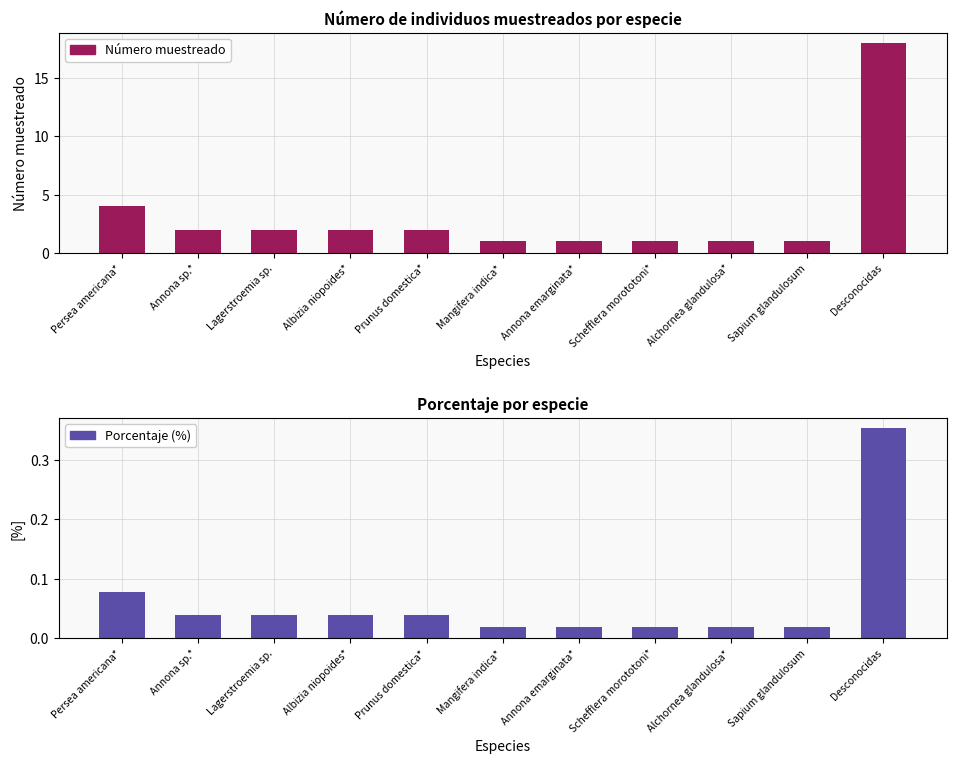

What is the value of the Número muestreado bar at the 10th from the left?

1.0